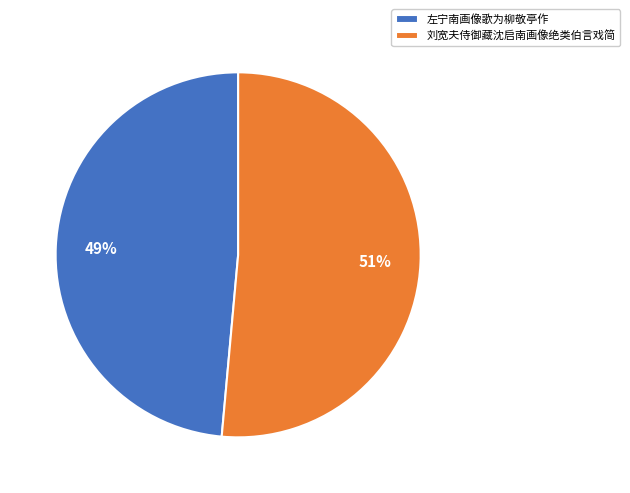

Combined, do 刘宽夫侍御藏沈启南画像绝类伯言戏简 and 左宁南画像歌为柳敬亭作 account for over 50%?

Yes